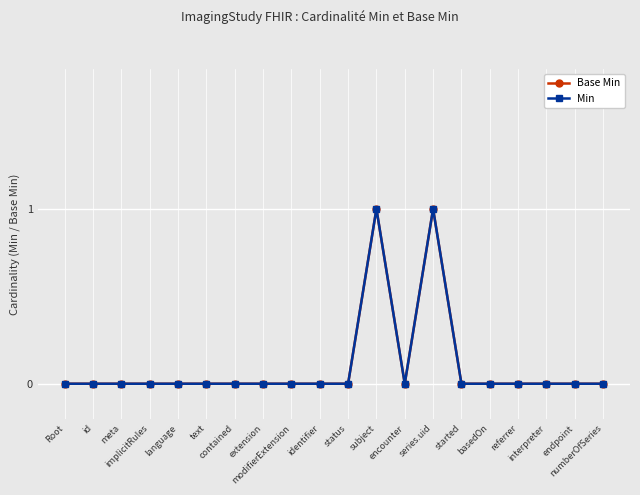

At which category does Base Min reach its first local peak?

subject